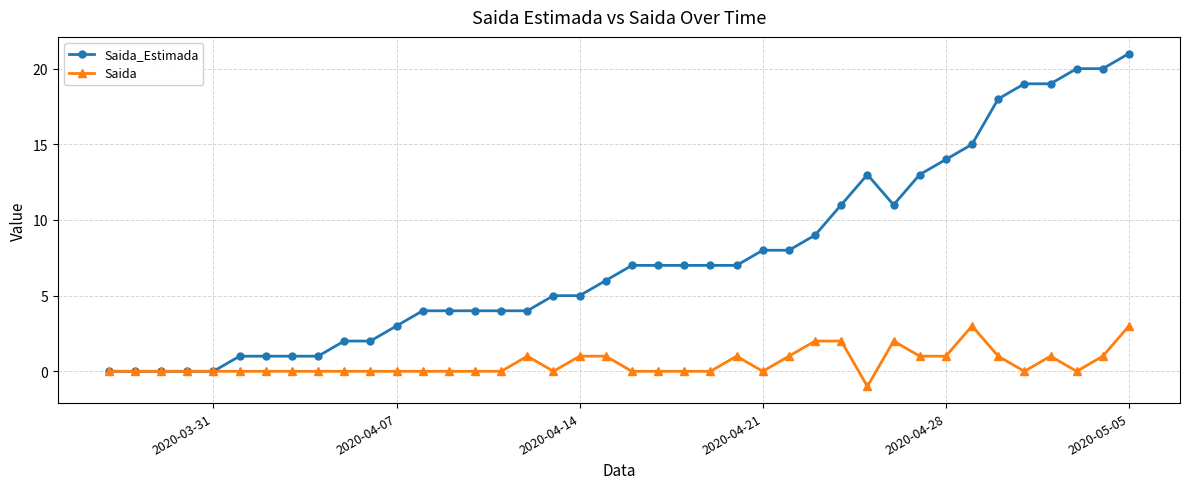

Which series has the widest spread of values?

Saida_Estimada